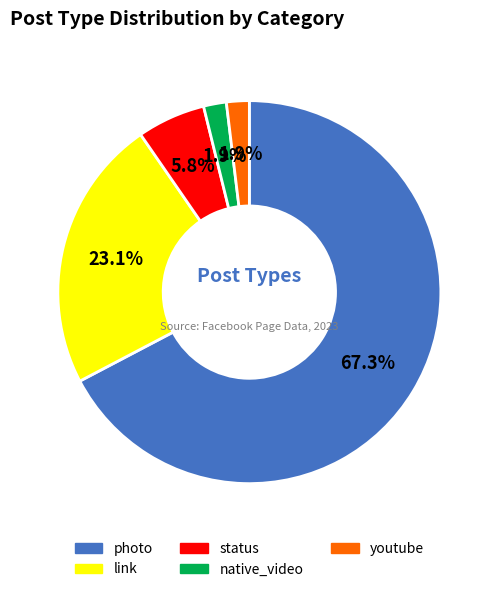

Do youtube and native_video together represent more than half of the pie?

No